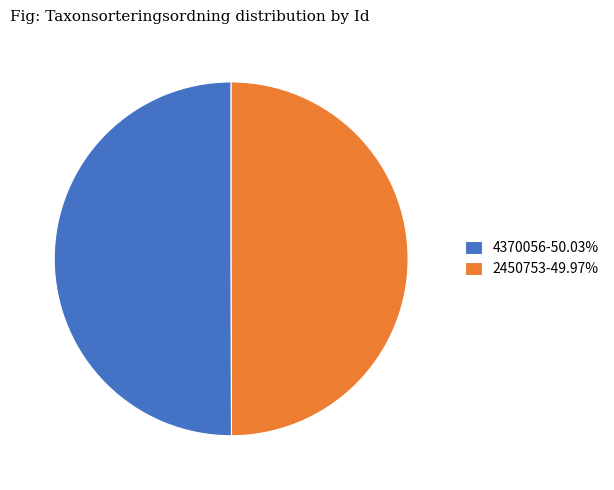

Do 4370056-50.03% and 2450753-49.97% together represent more than half of the pie?

Yes